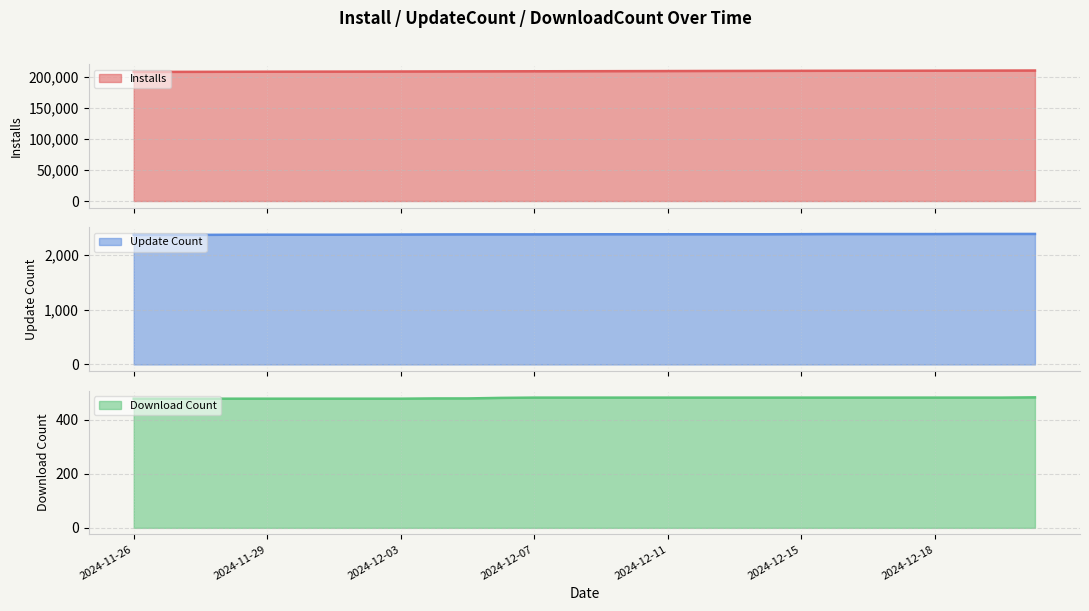

What value does the Download Count line series have at 2024-11-29?

478